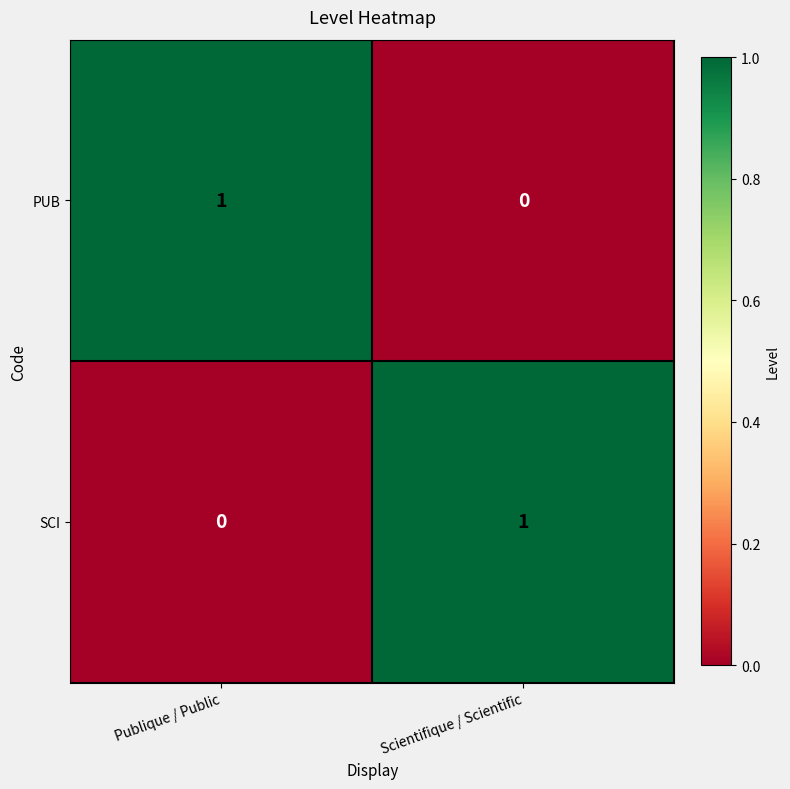

The PUB series shows 1 at Publique / Public. True or false?

True